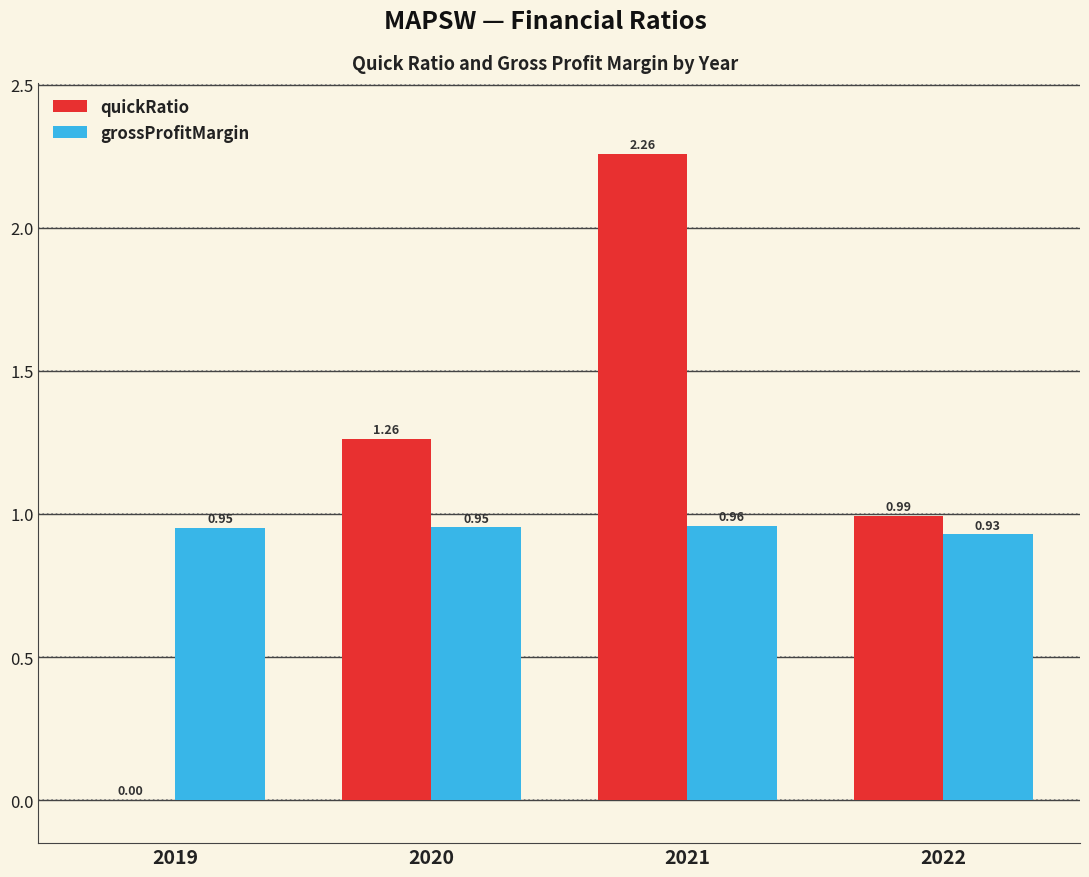

Which series changed the most between 2019 and 2020?

quickRatio